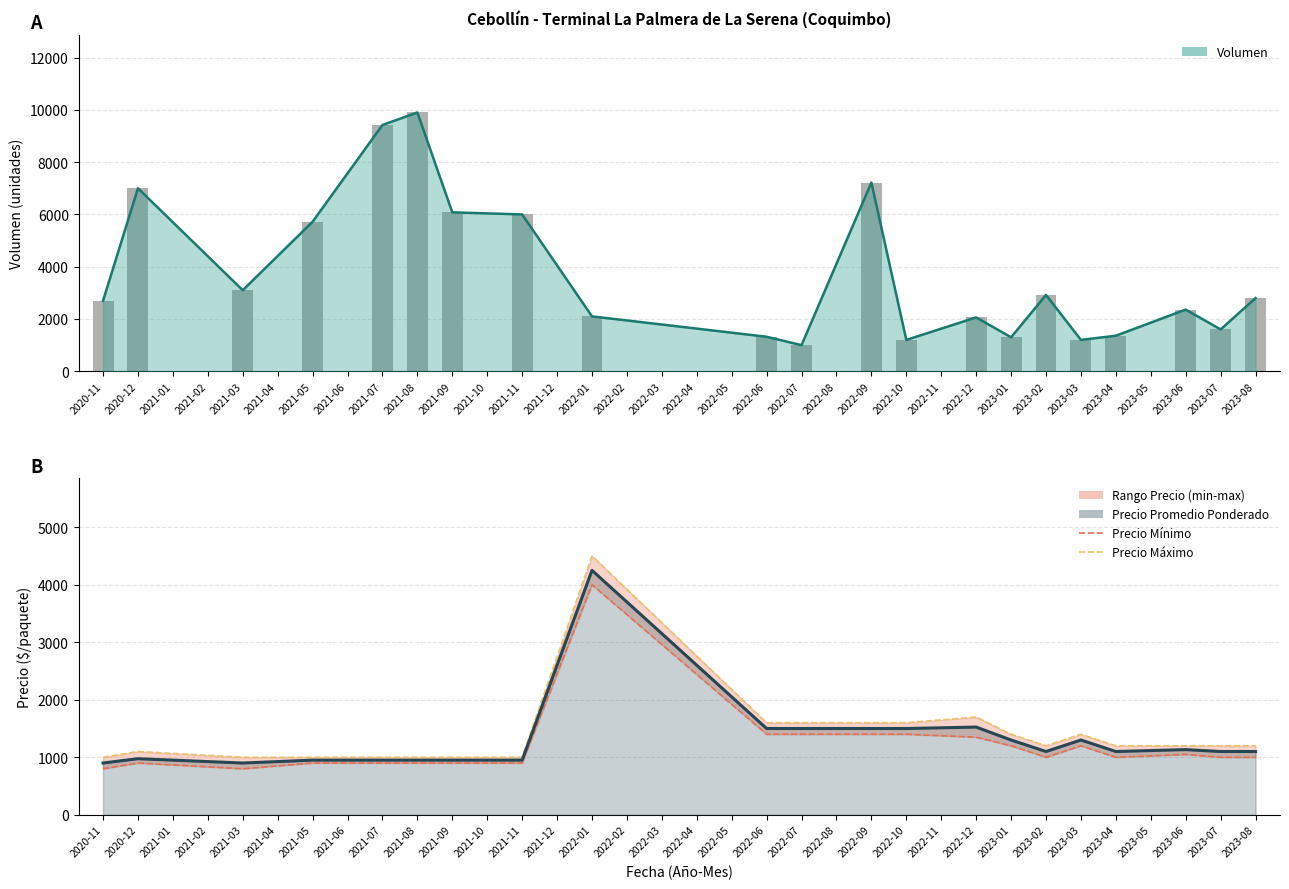

Rank the categories by Volumen (línea) value from highest to lowest.

2021-08, 2021-07, 2021-06, 2022-09, 2020-12, 2021-09, 2021-10, 2021-11, 2021-05, 2021-01, 2021-04, 2021-02, 2022-08, 2021-12, 2021-03, 2023-02, 2023-08, 2020-11, 2023-06, 2022-01, 2022-12, 2022-02, 2023-05, 2022-03, 2022-04, 2022-11, 2023-07, 2022-05, 2023-04, 2022-06, 2023-01, 2022-10, 2023-03, 2022-07